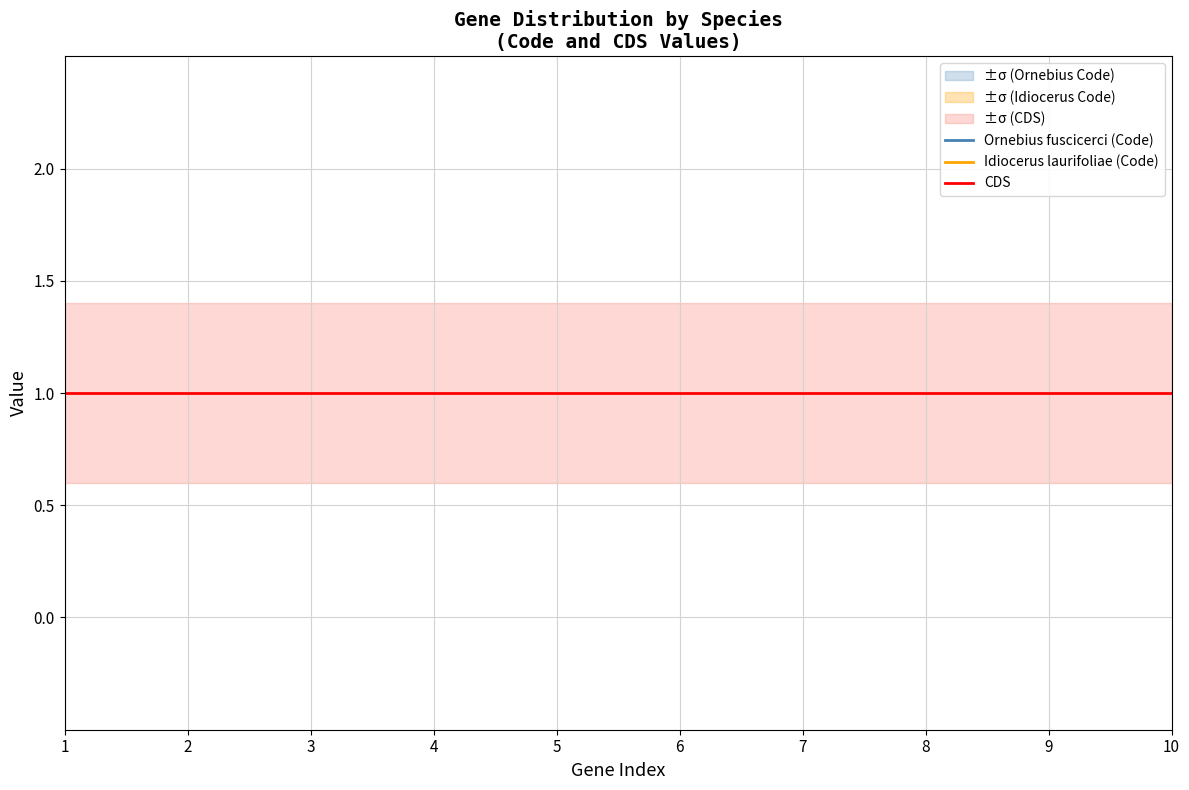

How many data points does each series have?

10